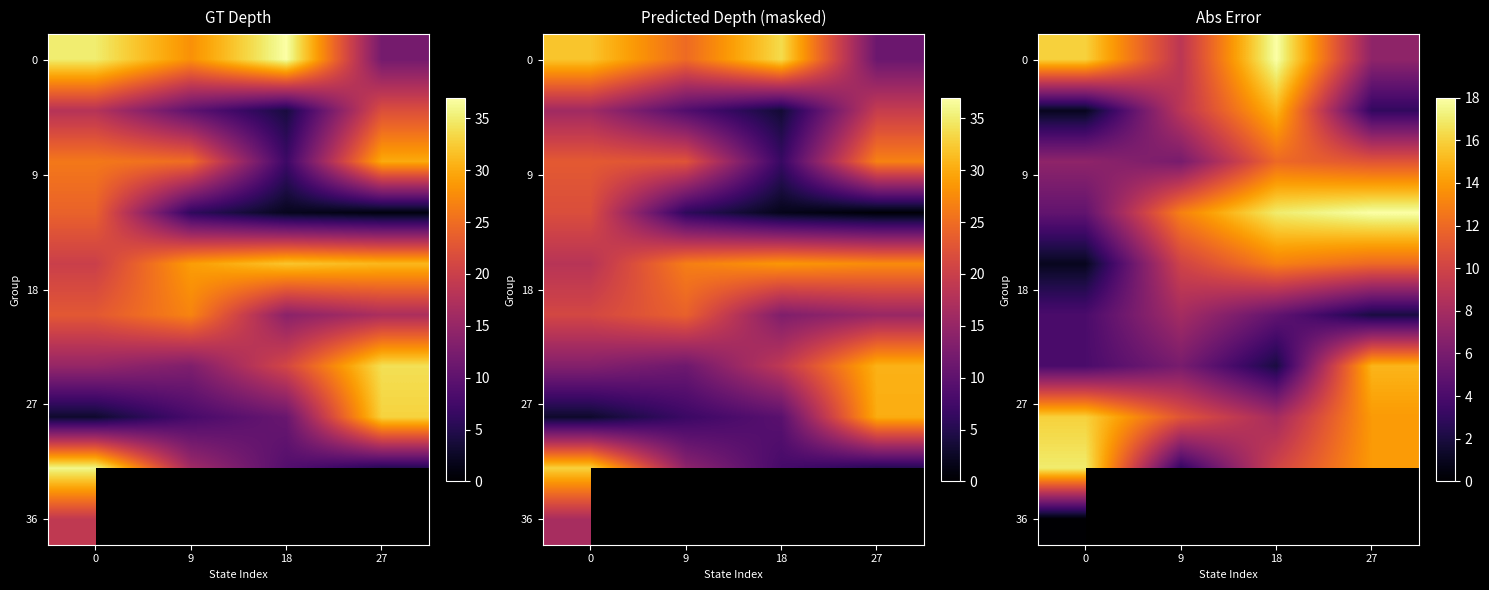

What is the difference between the second highest and second lowest values in the row_4 series?

2.0